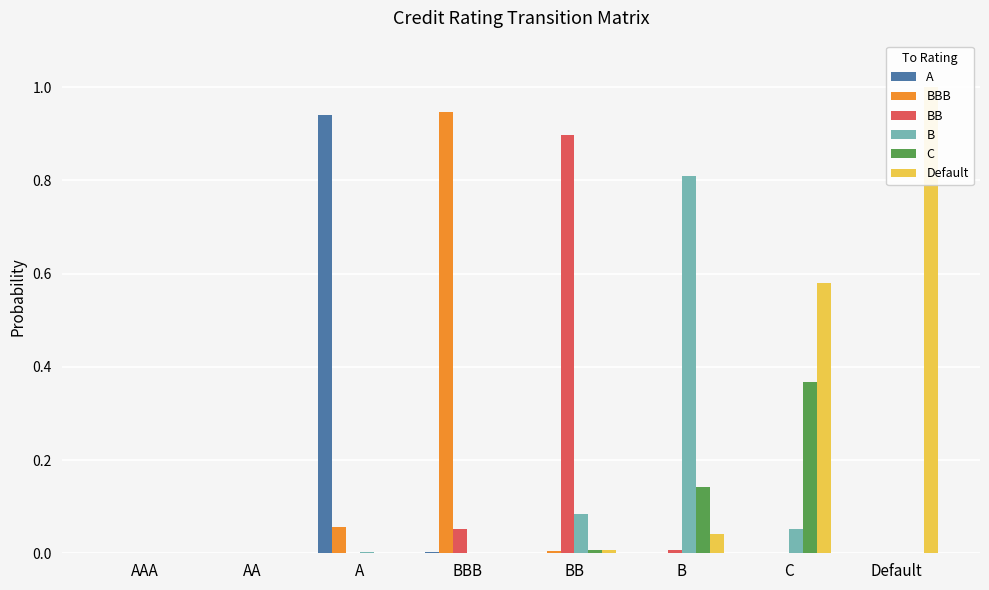

List the series in order of their peak value, highest first.

Default, BBB, A, BB, B, C